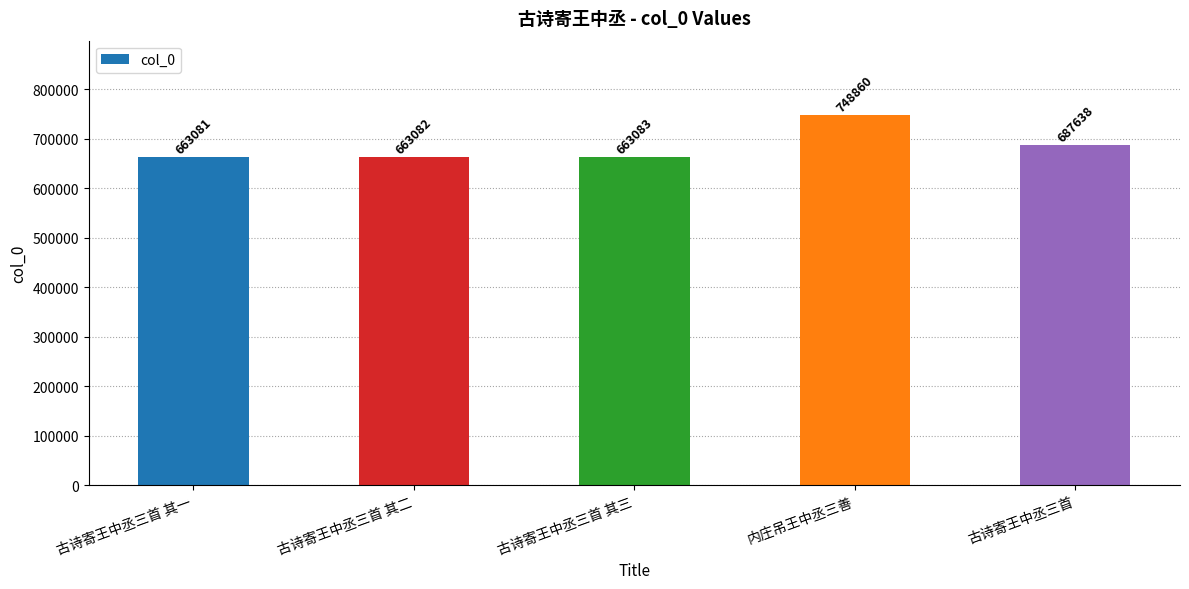

The chart shows a value of 226373 at 古诗寄王中丞三首 其一. True or false?

False